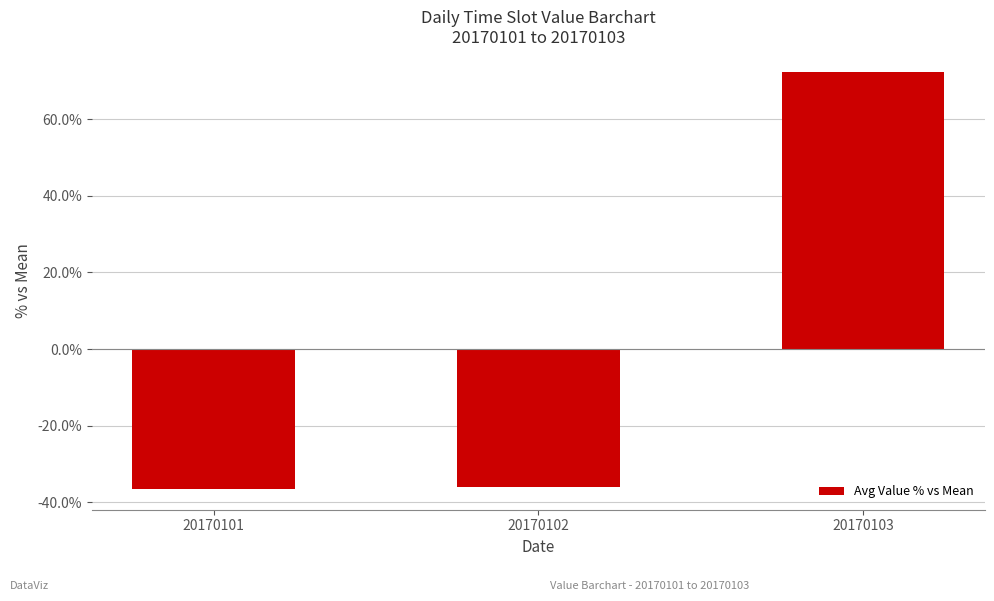

What is the minimum value shown in the chart?

-36.5